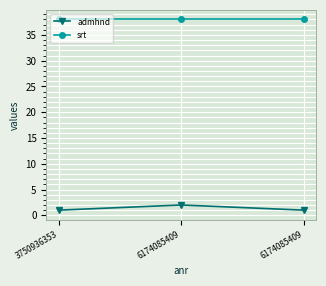

Count the number of data series in this chart.

2